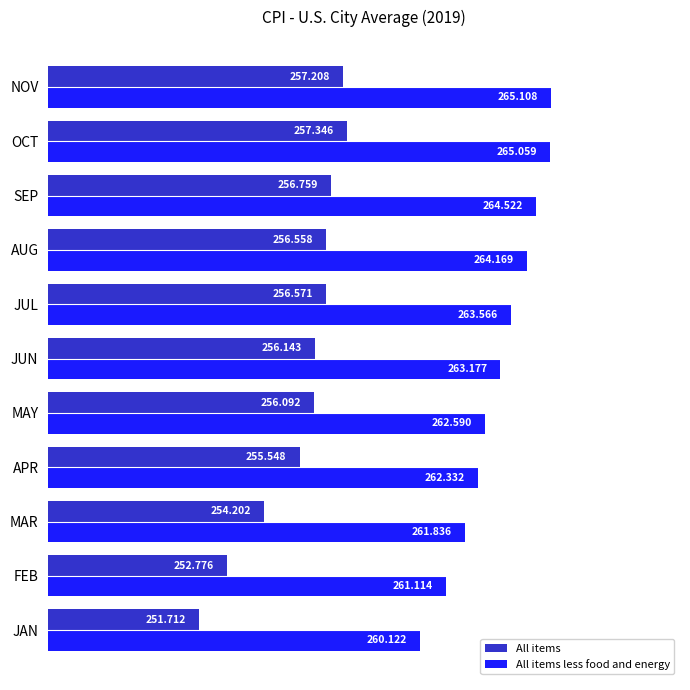

At which label does All items reach its minimum?

JAN